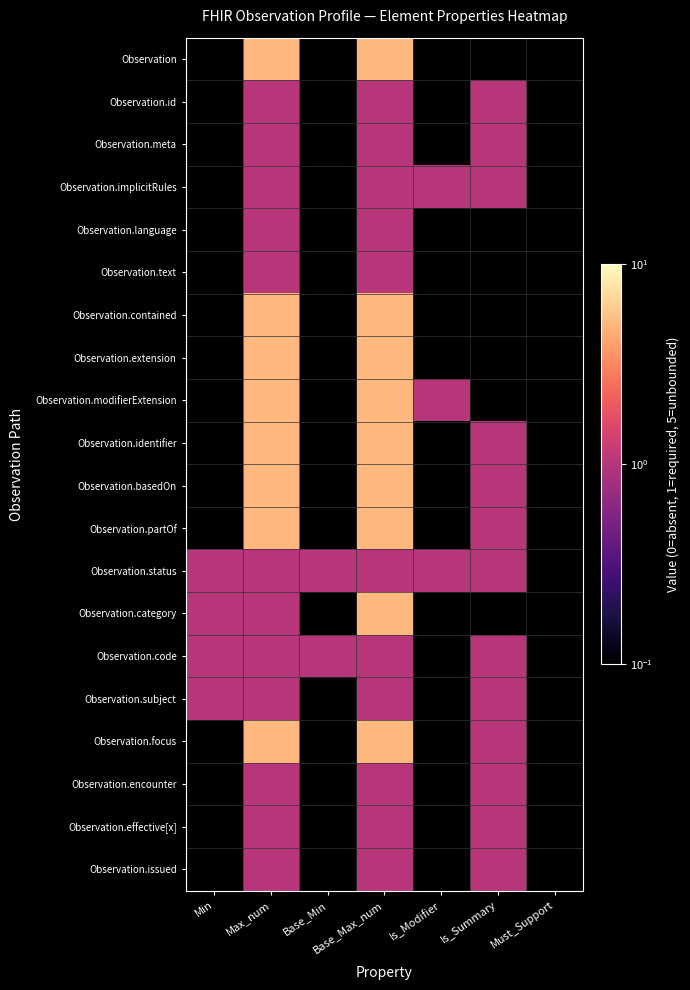

Reading left to right, transcribe all the data shown in this chart.

Observation: Min=0	Max_num=5	Base_Min=0	Base_Max_num=5	Is_Modifier=0	Is_Summary=0	Must_Support=0
Observation.id: Min=0	Max_num=1	Base_Min=0	Base_Max_num=1	Is_Modifier=0	Is_Summary=1	Must_Support=0
Observation.meta: Min=0	Max_num=1	Base_Min=0	Base_Max_num=1	Is_Modifier=0	Is_Summary=1	Must_Support=0
Observation.implicitRules: Min=0	Max_num=1	Base_Min=0	Base_Max_num=1	Is_Modifier=1	Is_Summary=1	Must_Support=0
Observation.language: Min=0	Max_num=1	Base_Min=0	Base_Max_num=1	Is_Modifier=0	Is_Summary=0	Must_Support=0
Observation.text: Min=0	Max_num=1	Base_Min=0	Base_Max_num=1	Is_Modifier=0	Is_Summary=0	Must_Support=0
Observation.contained: Min=0	Max_num=5	Base_Min=0	Base_Max_num=5	Is_Modifier=0	Is_Summary=0	Must_Support=0
Observation.extension: Min=0	Max_num=5	Base_Min=0	Base_Max_num=5	Is_Modifier=0	Is_Summary=0	Must_Support=0
Observation.modifierExtension: Min=0	Max_num=5	Base_Min=0	Base_Max_num=5	Is_Modifier=1	Is_Summary=0	Must_Support=0
Observation.identifier: Min=0	Max_num=5	Base_Min=0	Base_Max_num=5	Is_Modifier=0	Is_Summary=1	Must_Support=0
Observation.basedOn: Min=0	Max_num=5	Base_Min=0	Base_Max_num=5	Is_Modifier=0	Is_Summary=1	Must_Support=0
Observation.partOf: Min=0	Max_num=5	Base_Min=0	Base_Max_num=5	Is_Modifier=0	Is_Summary=1	Must_Support=0
Observation.status: Min=1	Max_num=1	Base_Min=1	Base_Max_num=1	Is_Modifier=1	Is_Summary=1	Must_Support=0
Observation.category: Min=1	Max_num=1	Base_Min=0	Base_Max_num=5	Is_Modifier=0	Is_Summary=0	Must_Support=0
Observation.code: Min=1	Max_num=1	Base_Min=1	Base_Max_num=1	Is_Modifier=0	Is_Summary=1	Must_Support=0
Observation.subject: Min=1	Max_num=1	Base_Min=0	Base_Max_num=1	Is_Modifier=0	Is_Summary=1	Must_Support=0
Observation.focus: Min=0	Max_num=5	Base_Min=0	Base_Max_num=5	Is_Modifier=0	Is_Summary=1	Must_Support=0
Observation.encounter: Min=0	Max_num=1	Base_Min=0	Base_Max_num=1	Is_Modifier=0	Is_Summary=1	Must_Support=0
Observation.effective[x]: Min=0	Max_num=1	Base_Min=0	Base_Max_num=1	Is_Modifier=0	Is_Summary=1	Must_Support=0
Observation.issued: Min=0	Max_num=1	Base_Min=0	Base_Max_num=1	Is_Modifier=0	Is_Summary=1	Must_Support=0